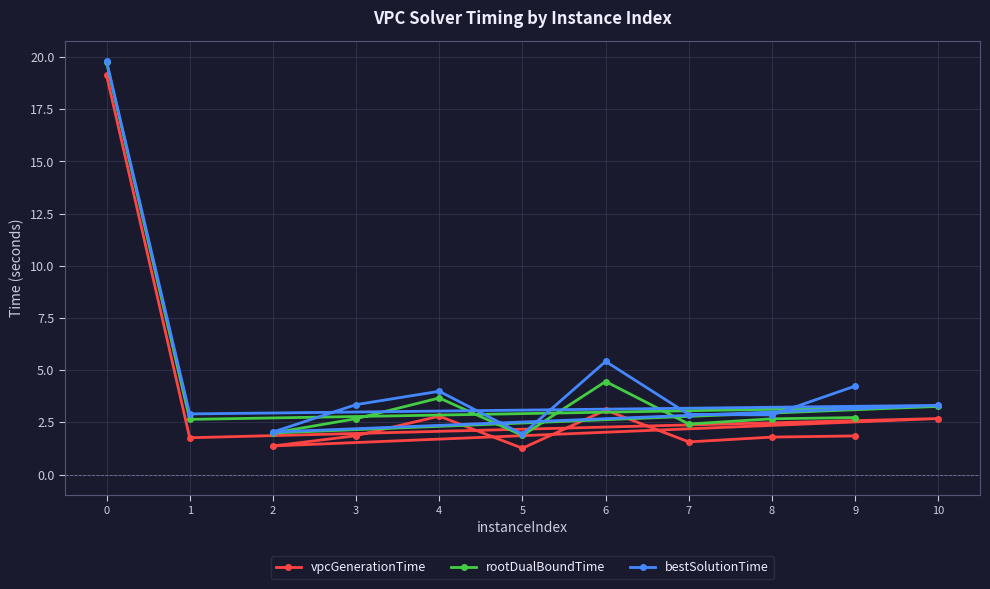

What value does the bestSolutionTime series have at 7?

2.9